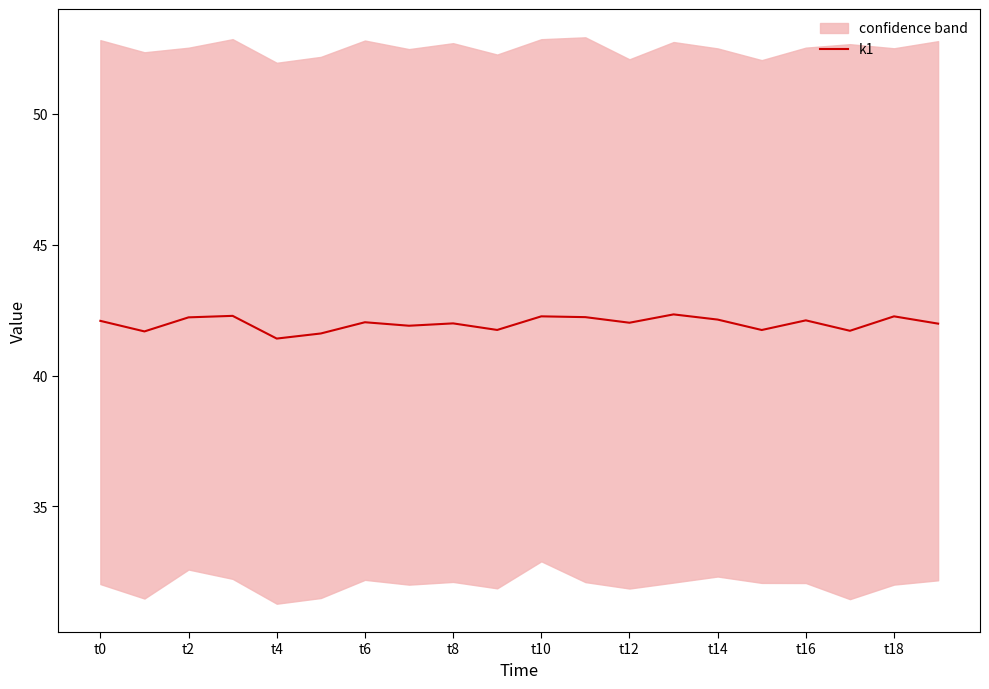

How many points are higher than both their immediate neighbors (excluding endpoints)?

7